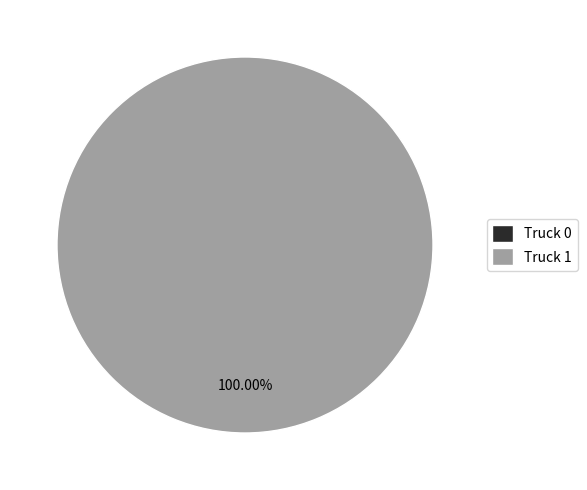

Which slice represents more than half of the pie?

Truck 1